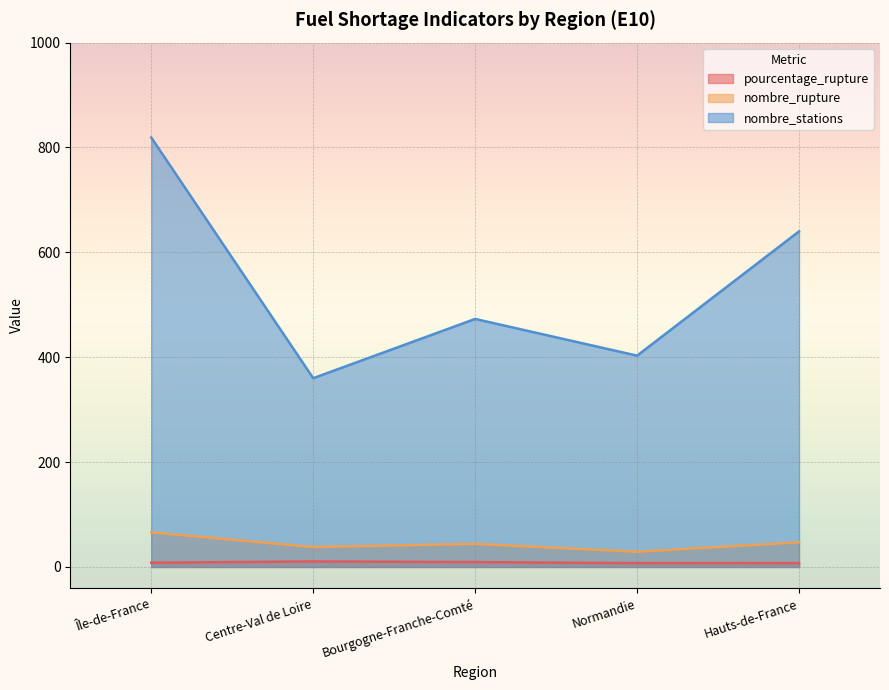

True or false: nombre_stations has more than 2 points higher than both neighbors.

False